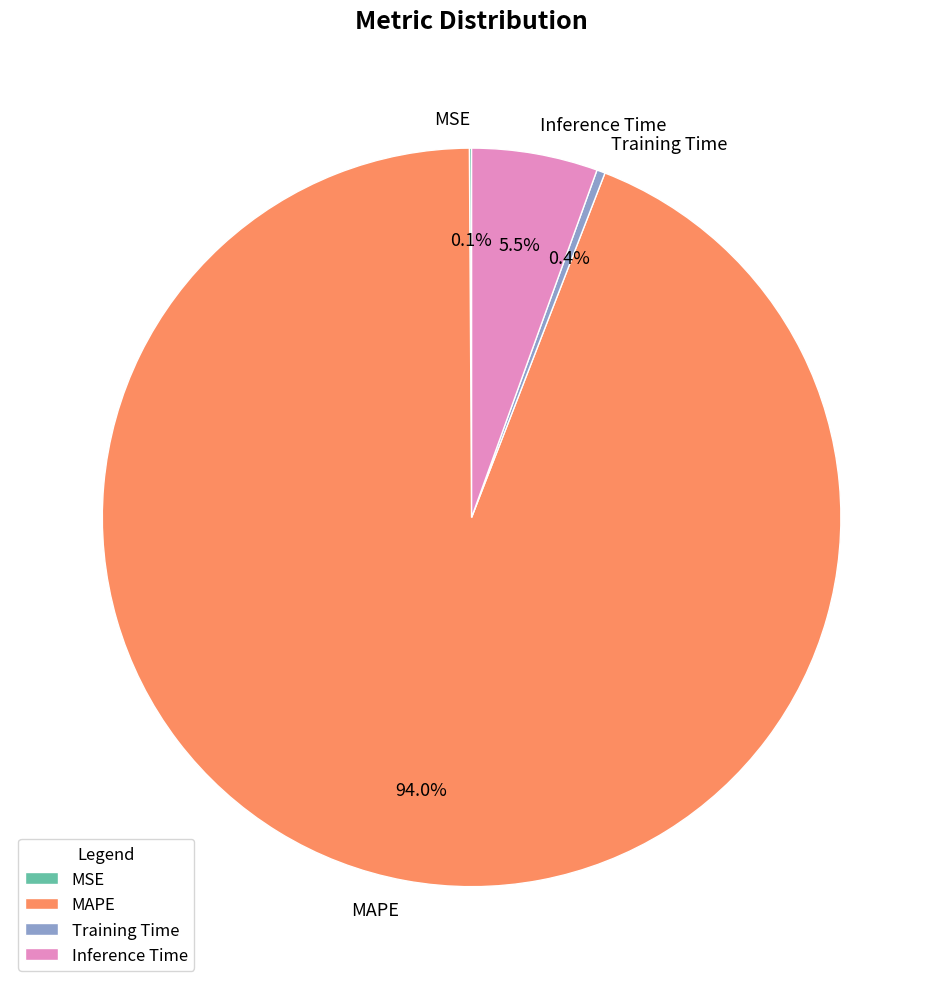

True or false: Inference Time accounts for 12% of the total.

False